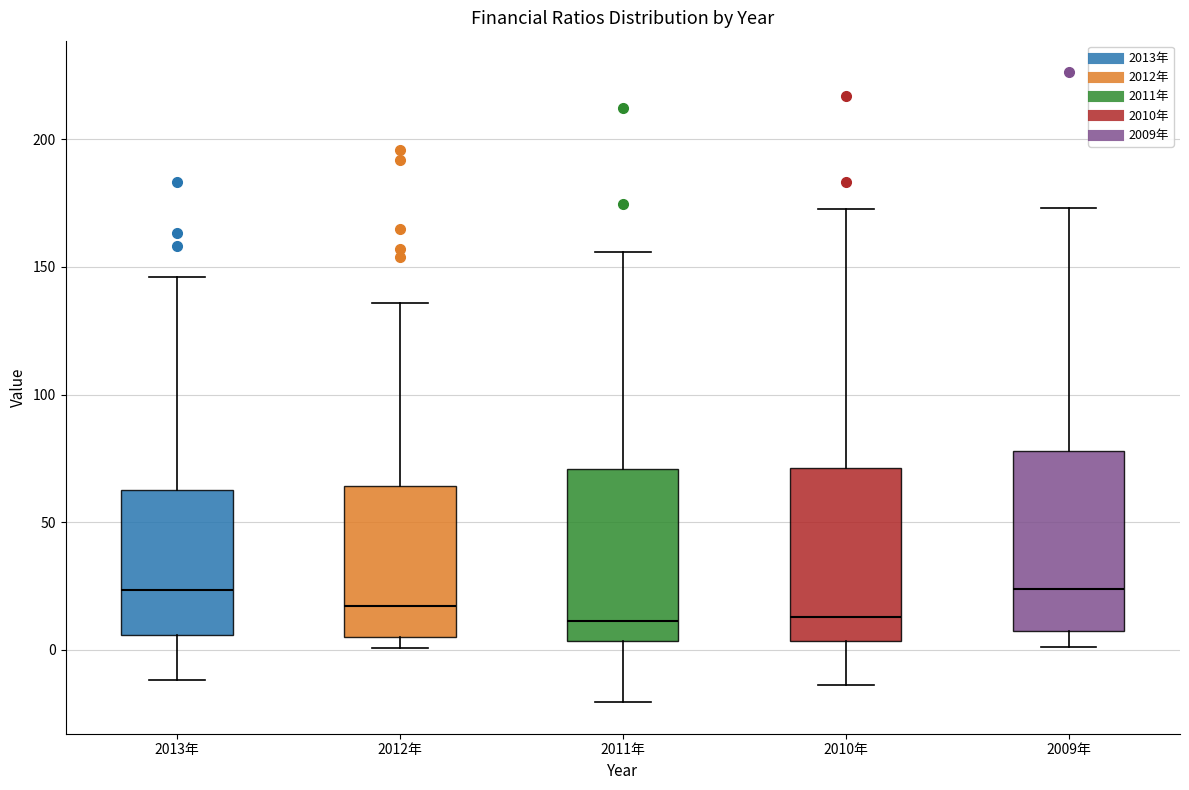

Reading left to right, transcribe this box plot: for each box, give where its median line is, the range the box spans, and where its two whiskers end, as read against the y-axis. The values are not printed on the chart, so give them approximately, as read against the axis.

2013年: median 25, box 5 to 60, whiskers -10 to 145
2012年: median 15, box 5 to 65, whiskers 0 to 135
2011年: median 10, box 5 to 70, whiskers -20 to 155
2010年: median 15, box 5 to 70, whiskers -15 to 175
2009年: median 25, box 10 to 80, whiskers 0 to 175